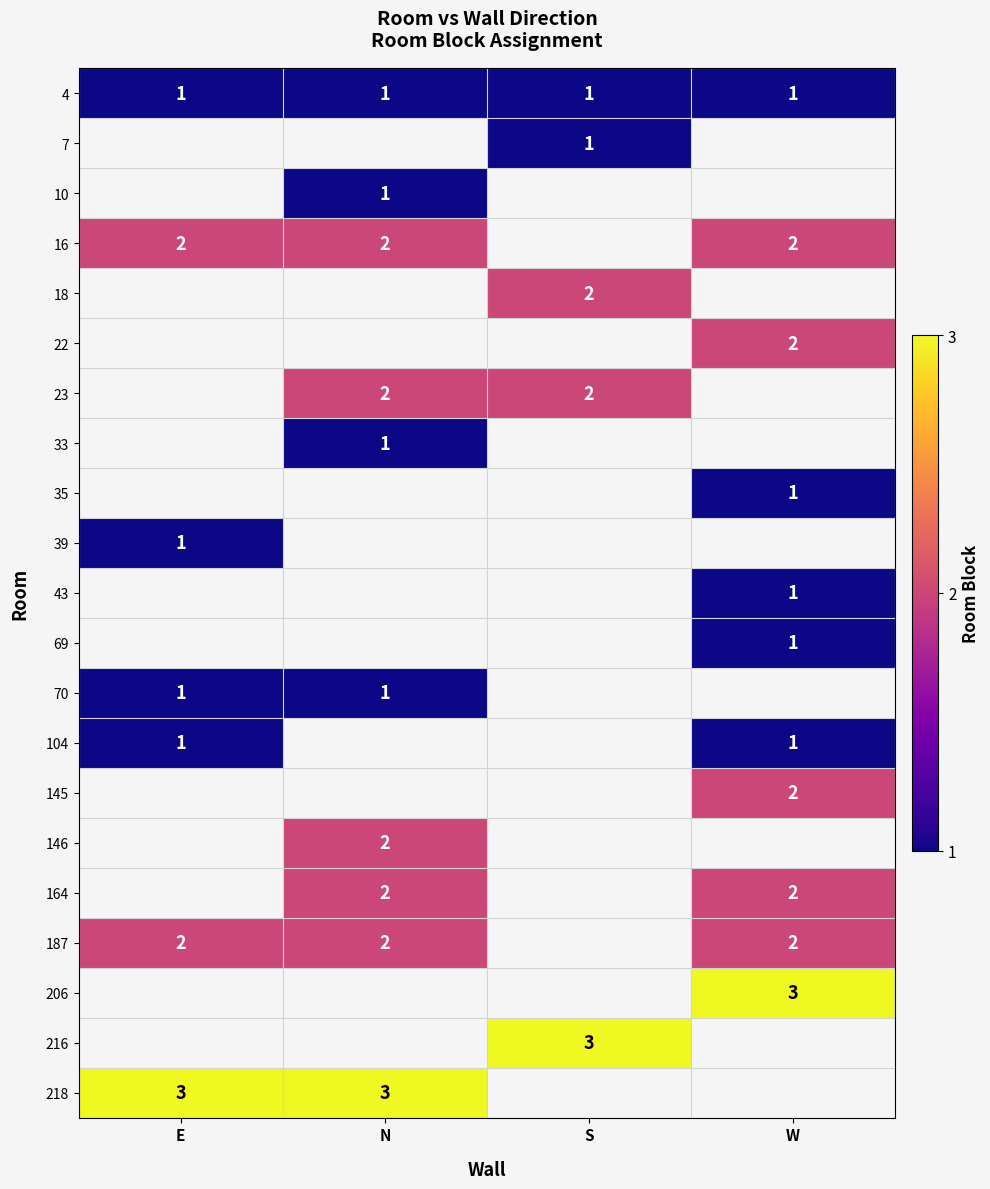

What is the smallest value displayed?

1.0